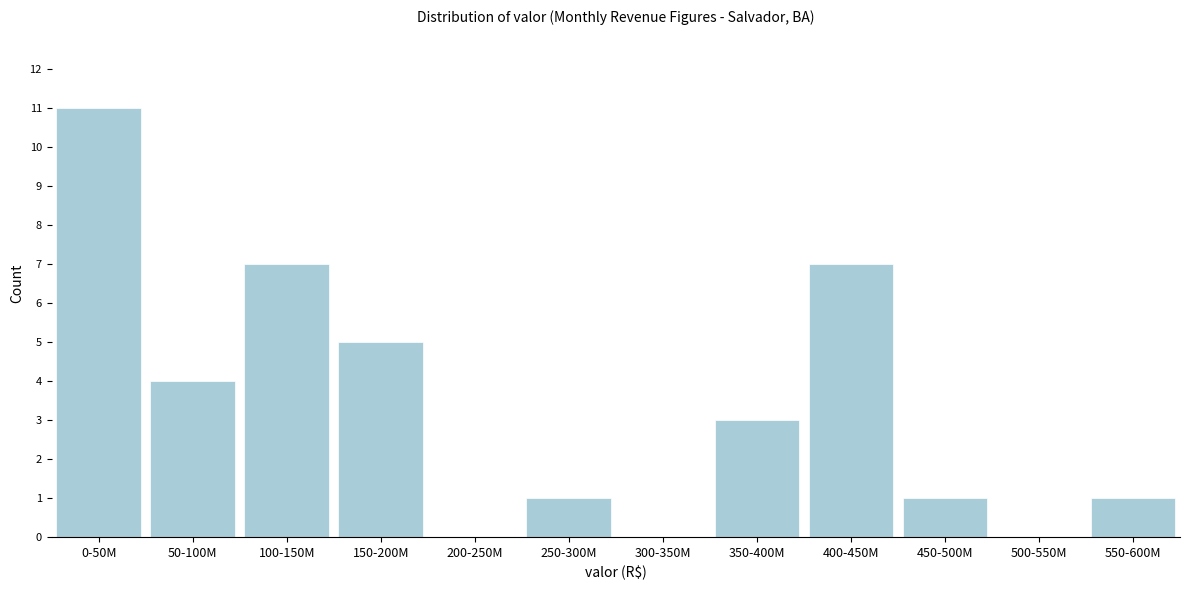

Reading left to right, transcribe all the data shown in this chart.

0-50M=11	50-100M=4	100-150M=7	150-200M=5	200-250M=0	250-300M=1	300-350M=0	350-400M=3	400-450M=7	450-500M=1	500-550M=0	550-600M=1